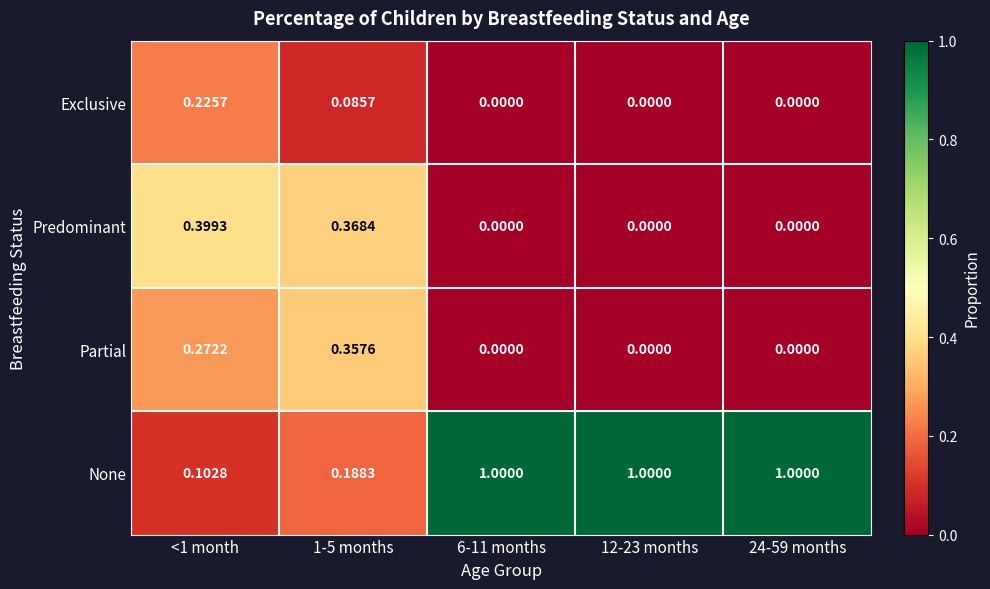

Rank the series by their maximum value, from lowest to highest.

Exclusive, Partial, Predominant, None